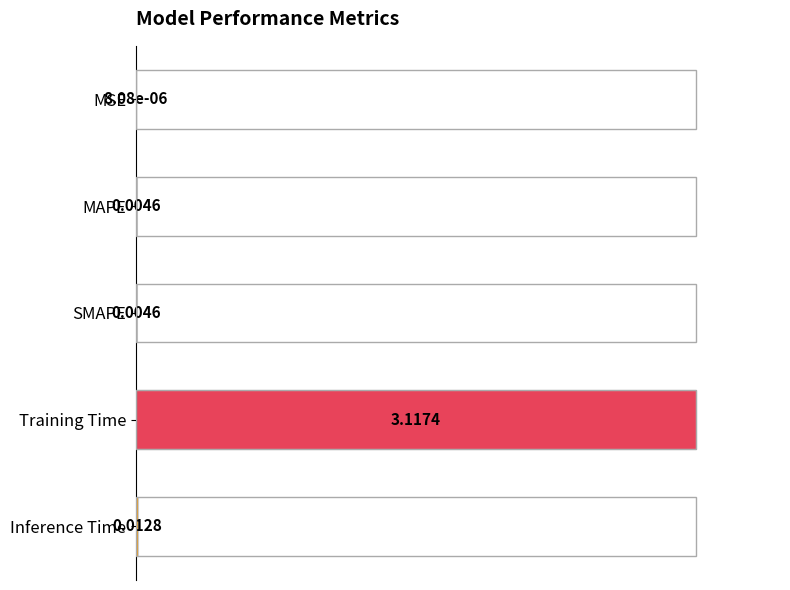

At which category does the chart reach its peak across all series?

Training Time